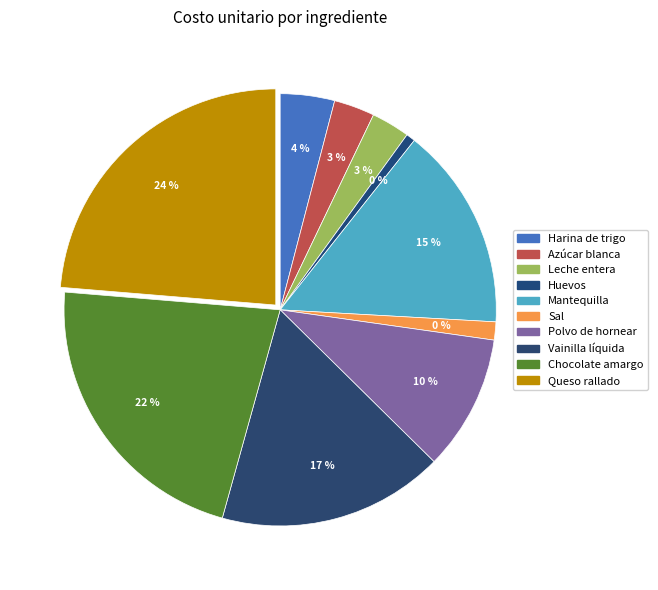

Is it true that Harina de trigo is 4% of the pie?

True